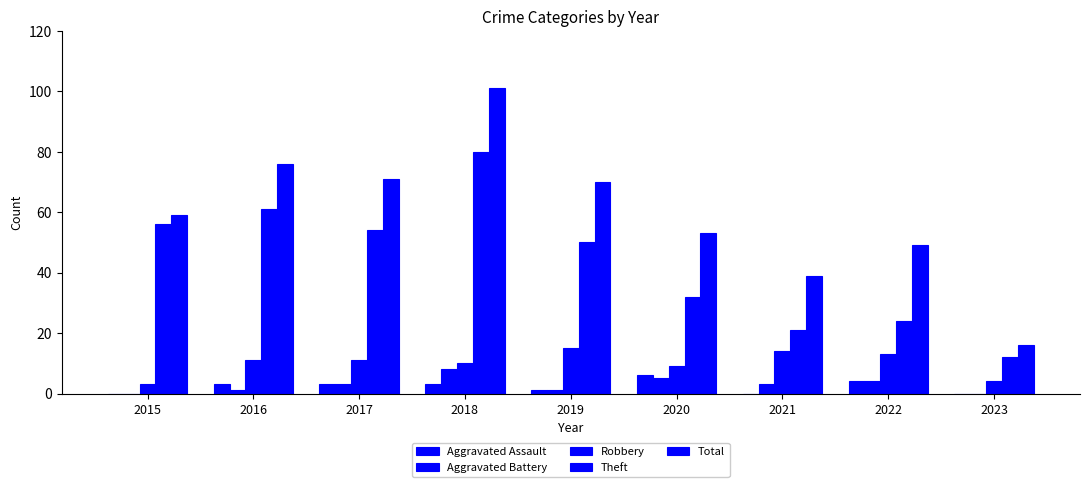

How many data points does each series have?

9